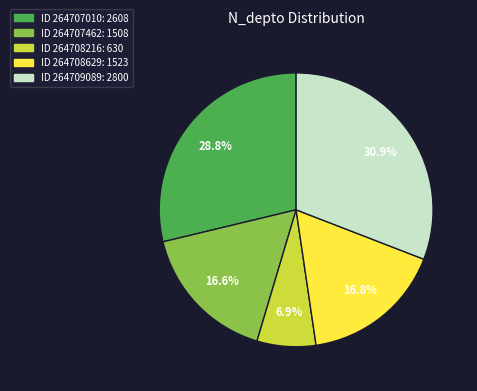

Is there any slice that represents more than half of the pie?

No